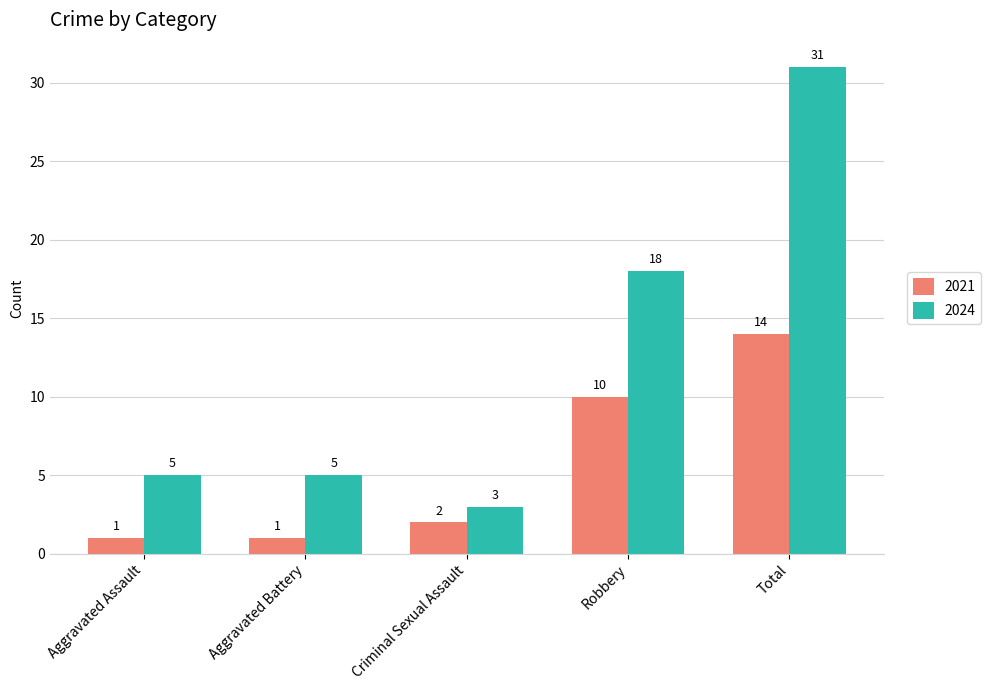

What position from the right is Total?

1